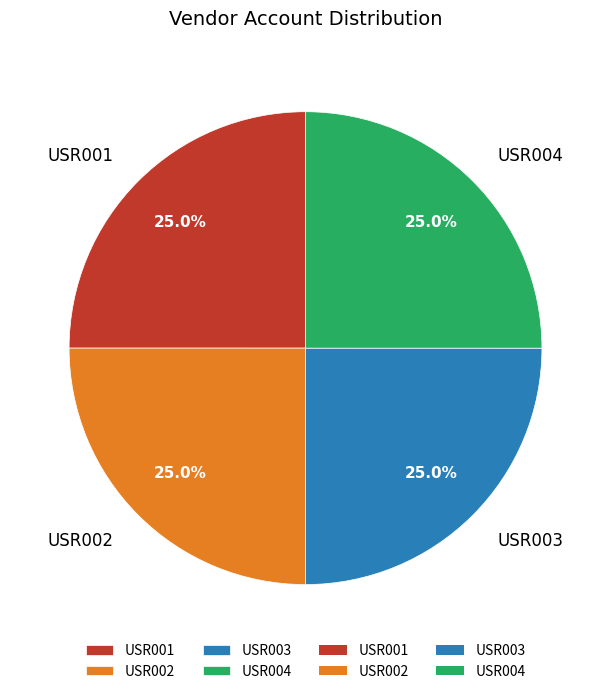

What is the total percentage of USR003 and USR002?

50.0%